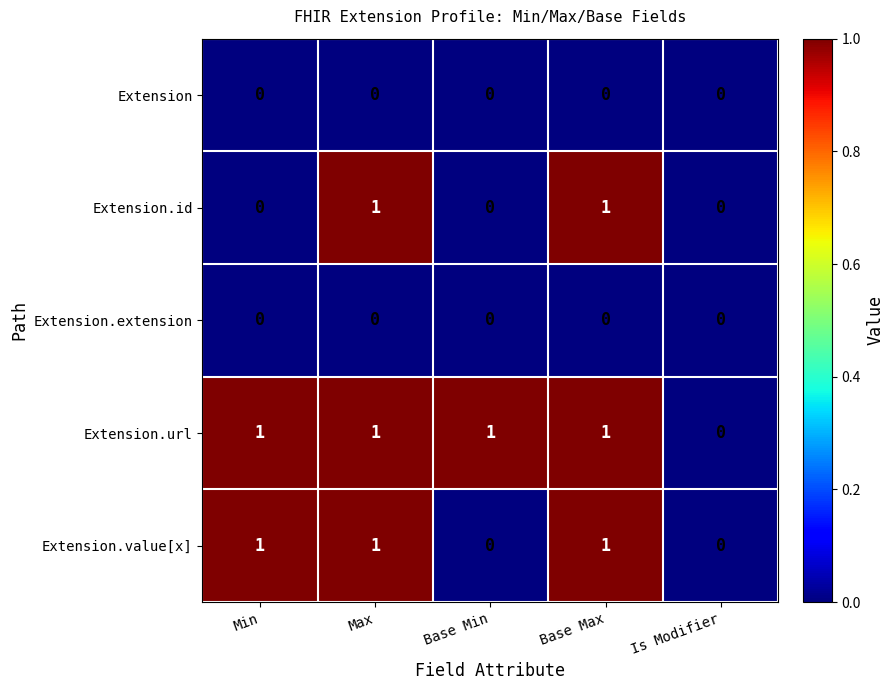

Count the number of categories in the chart.

5